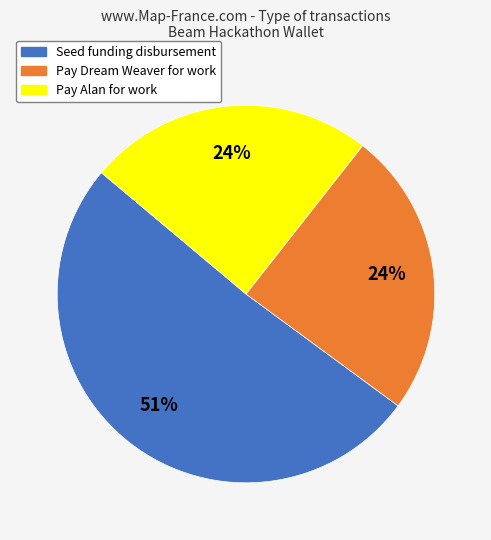

To the nearest percent, what portion does Pay Alan for work represent?

24%